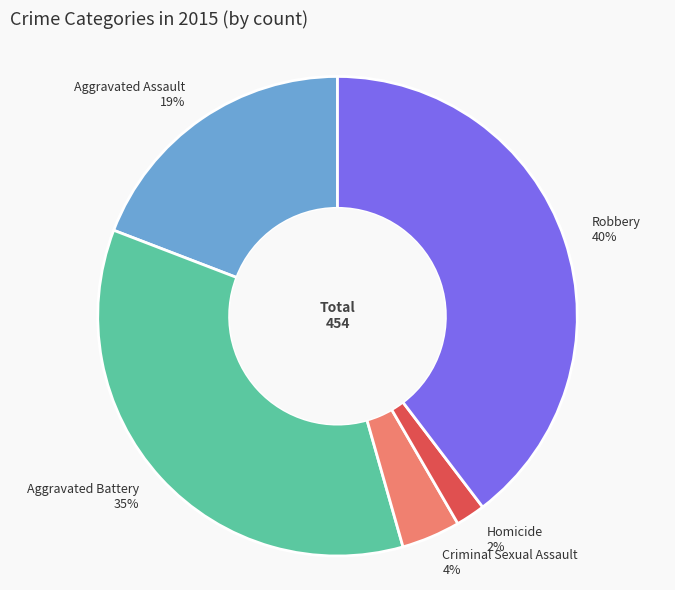

Rank the categories by value from lowest to highest.

Homicide, Criminal Sexual Assault, Aggravated Assault, Aggravated Battery, Robbery